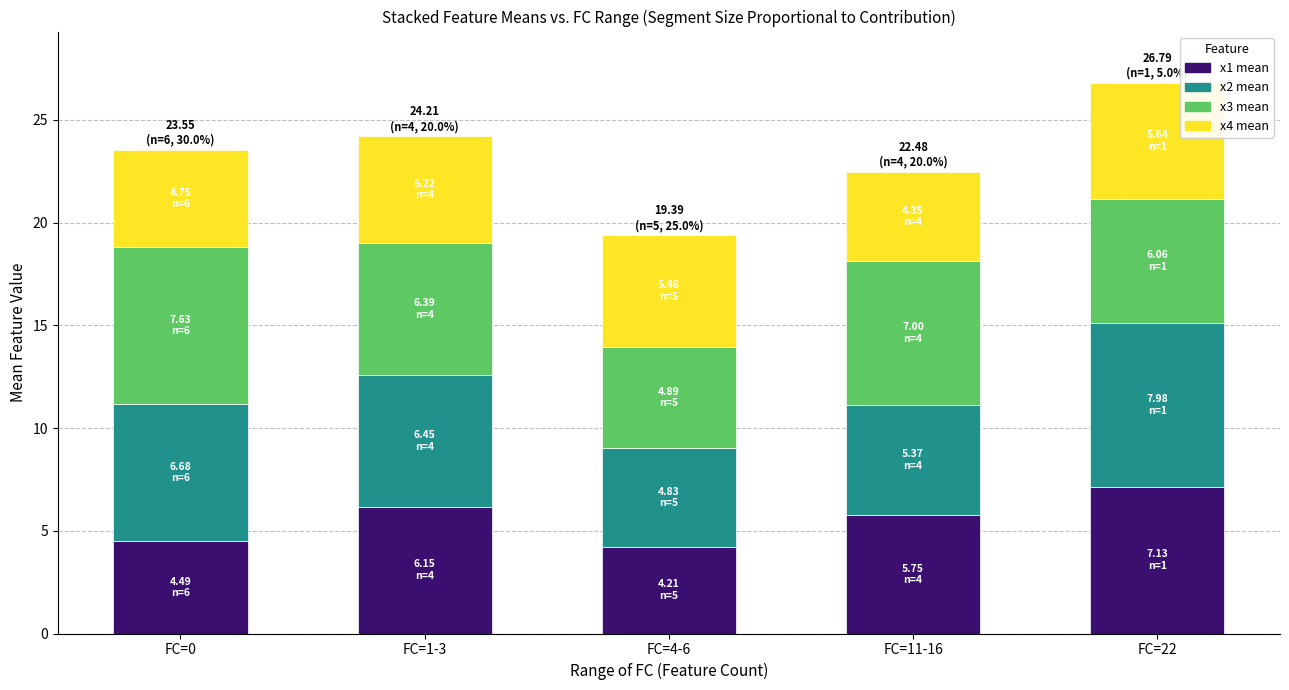

Is it true that x1 mean equals 4.0 at FC=11-16?

False